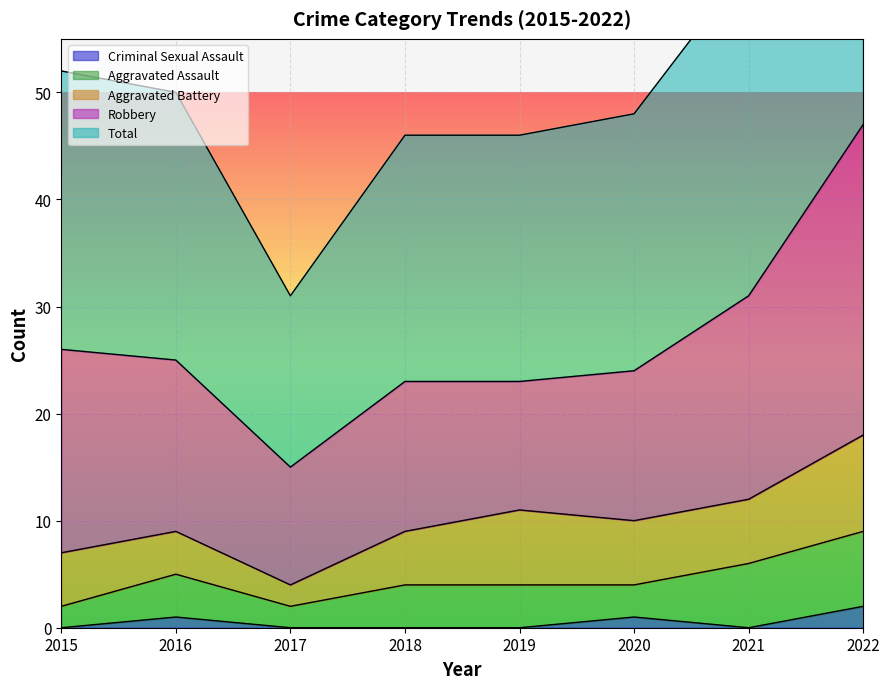

At which category does Aggravated Assault reach its first local peak?

2016